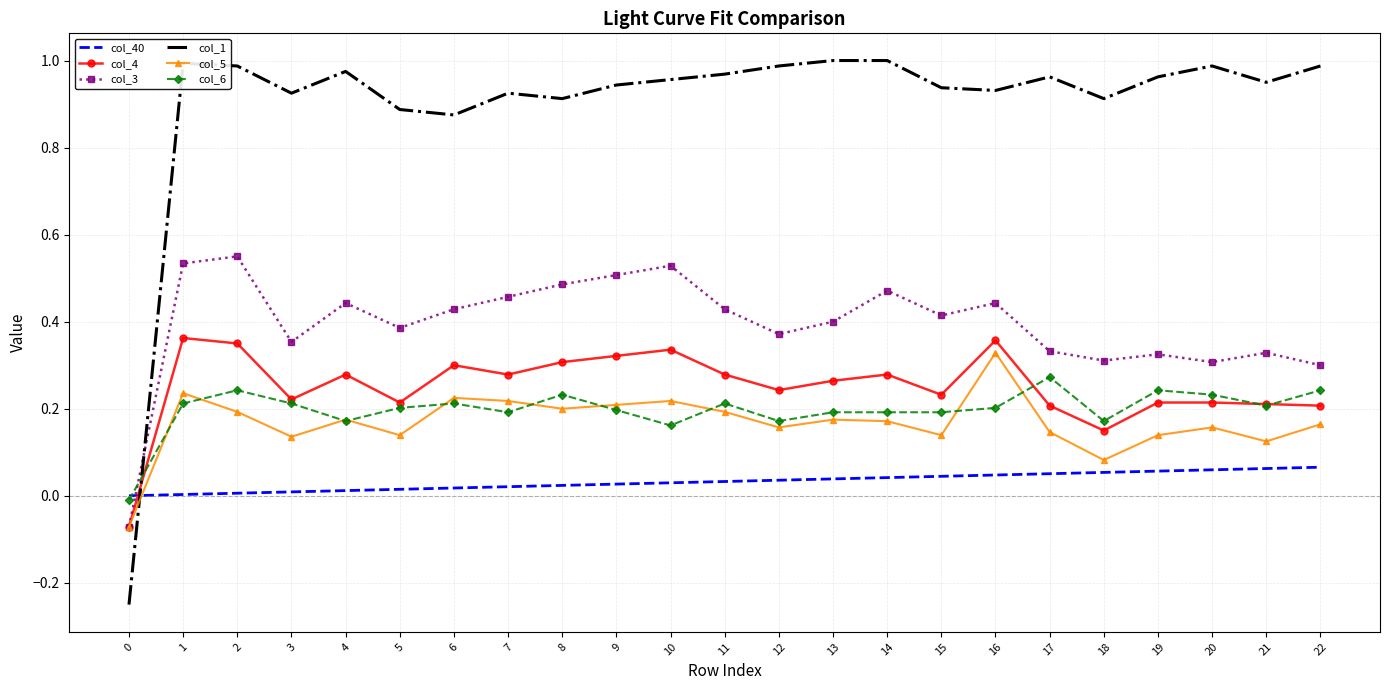

Which series has the largest total across all categories?

col_1